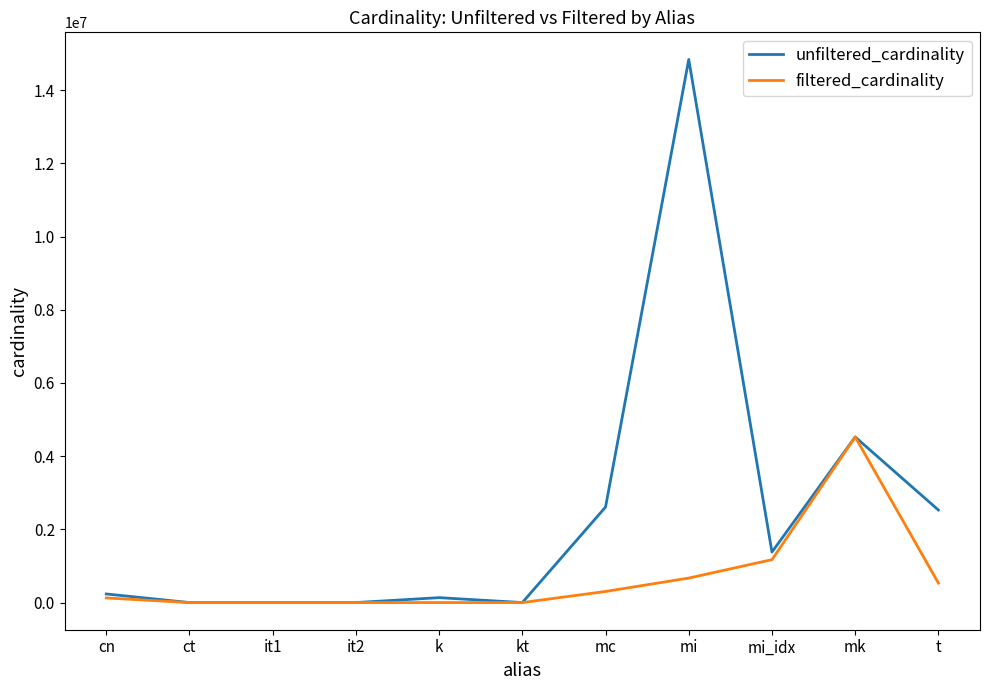

What are all the series names shown in the legend?

unfiltered_cardinality, filtered_cardinality